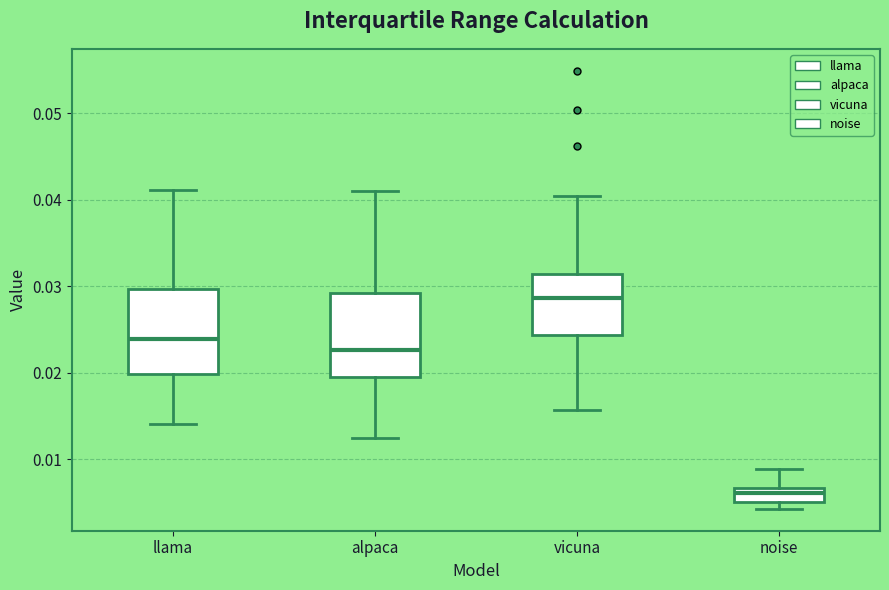

Which box's median line is the lowest?

noise